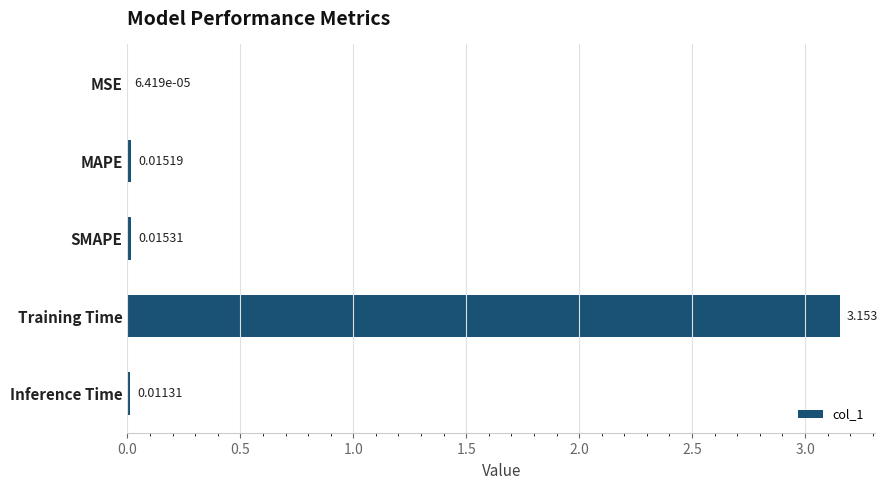

Where is the data nearest to the value 1?

SMAPE